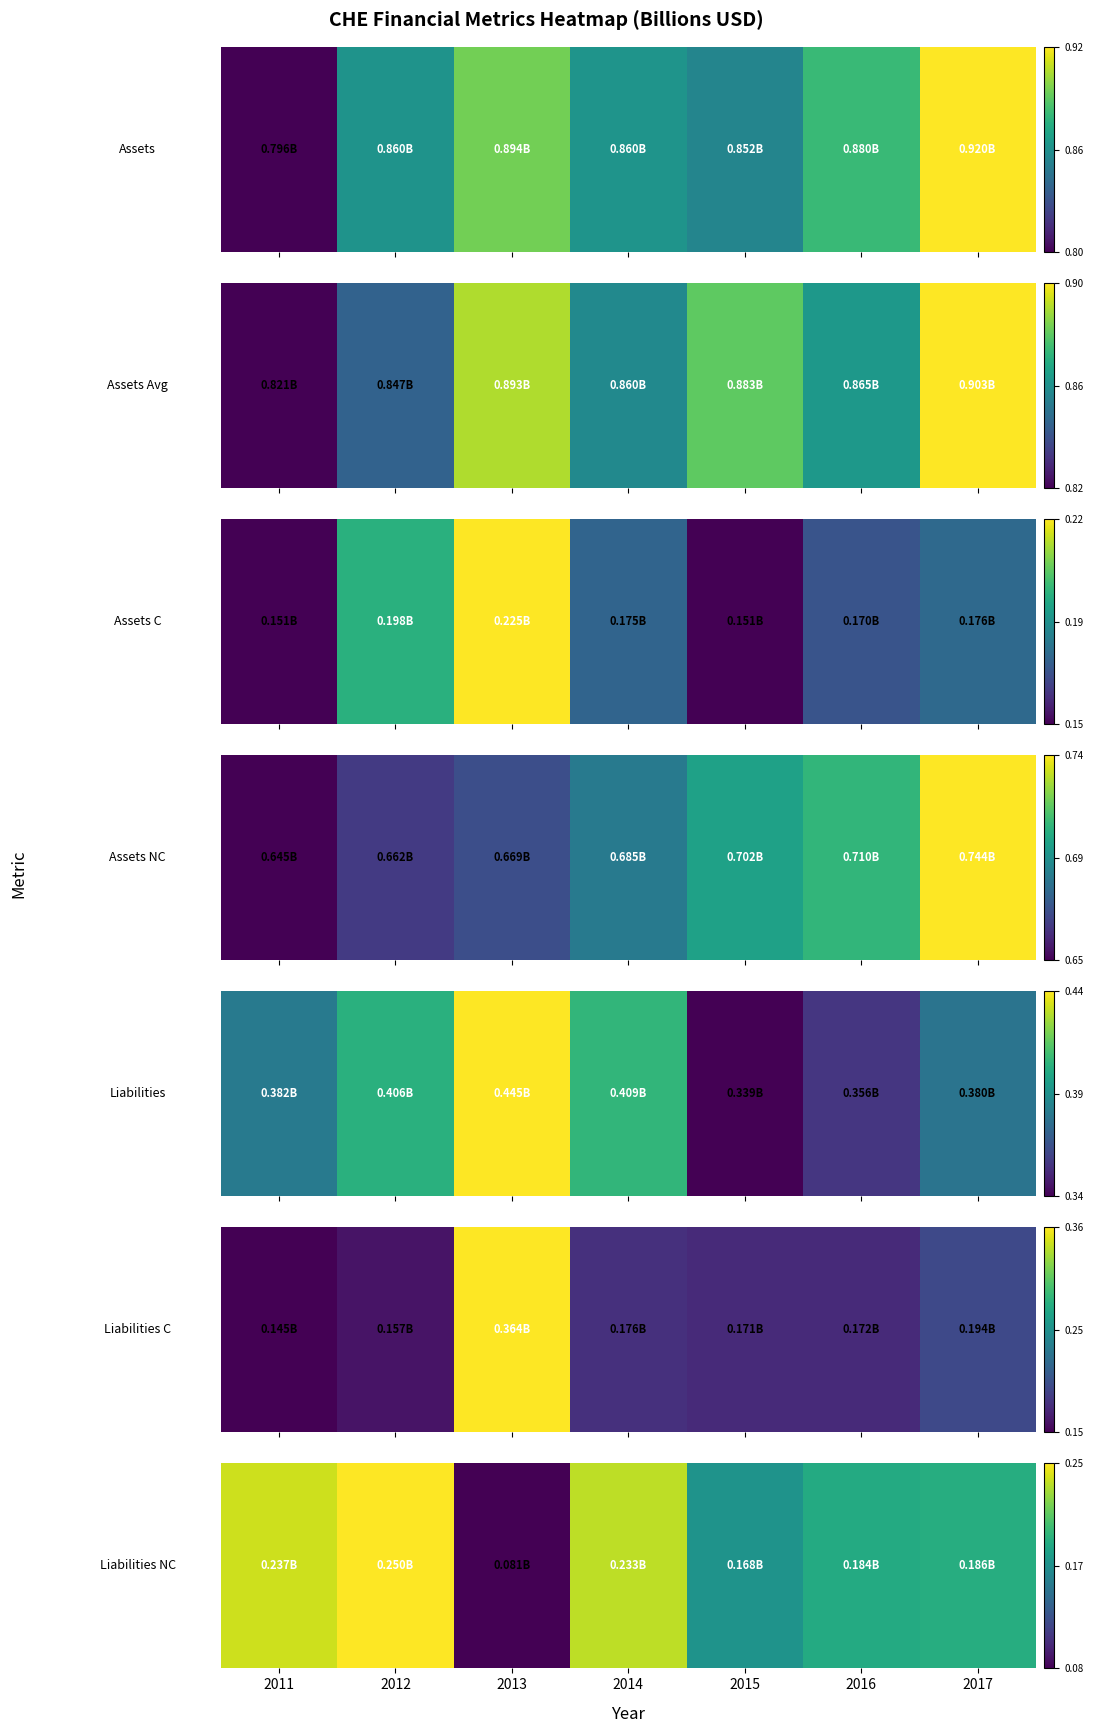

List the labels in order of value, largest first.

2012, 2011, 2014, 2017, 2016, 2015, 2013